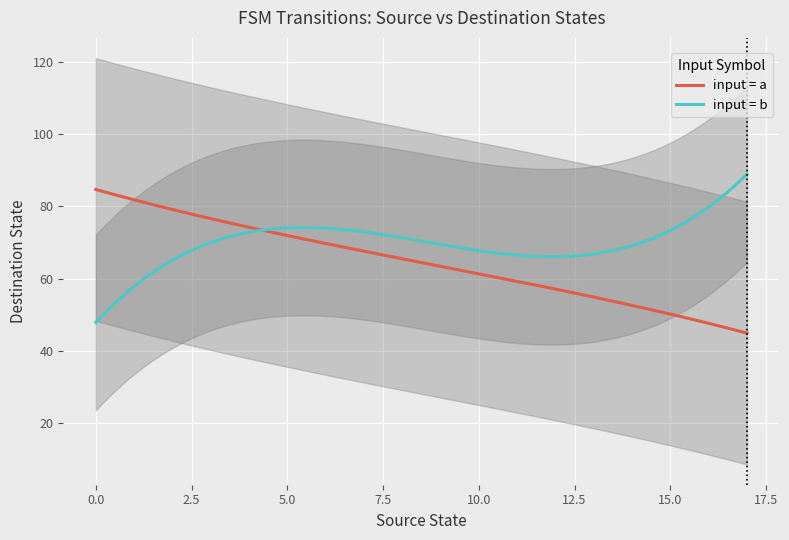

What is the difference between the second highest and second lowest values in the destination_state series?

116